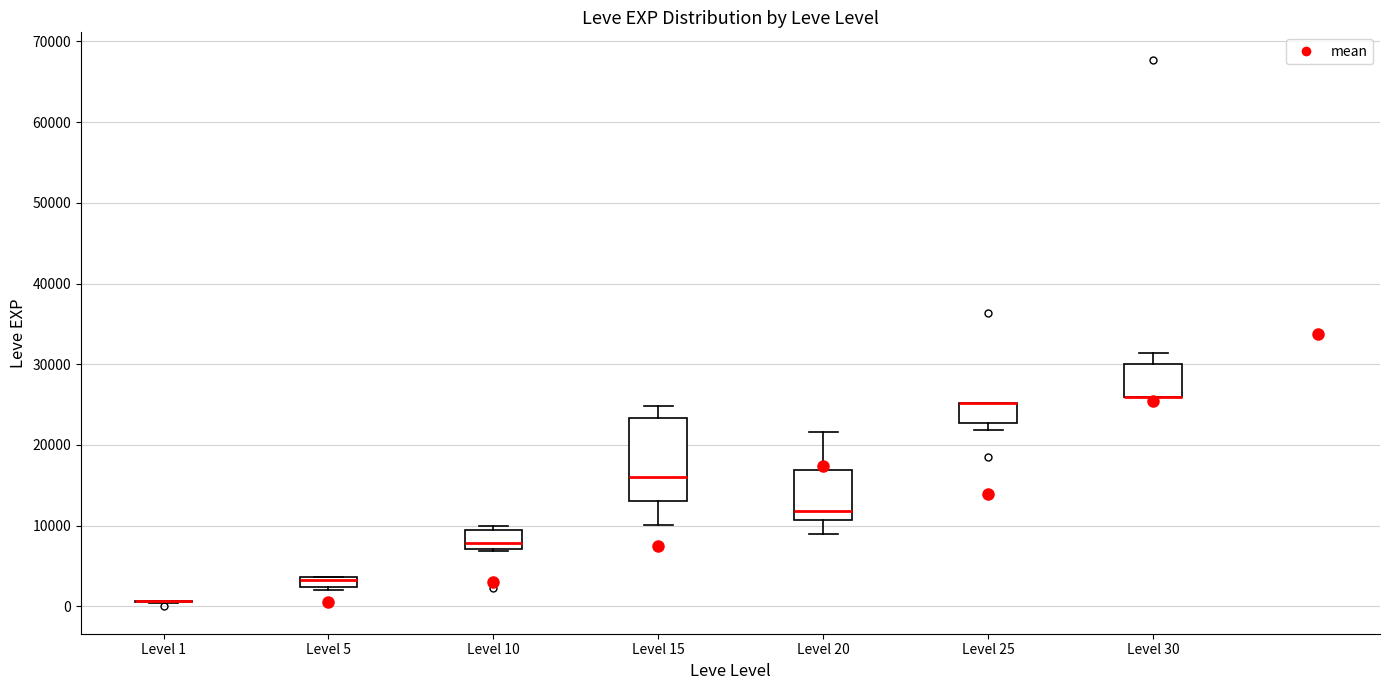

Comparing the boxes themselves (not the whiskers), which one is the tallest?

Level 15